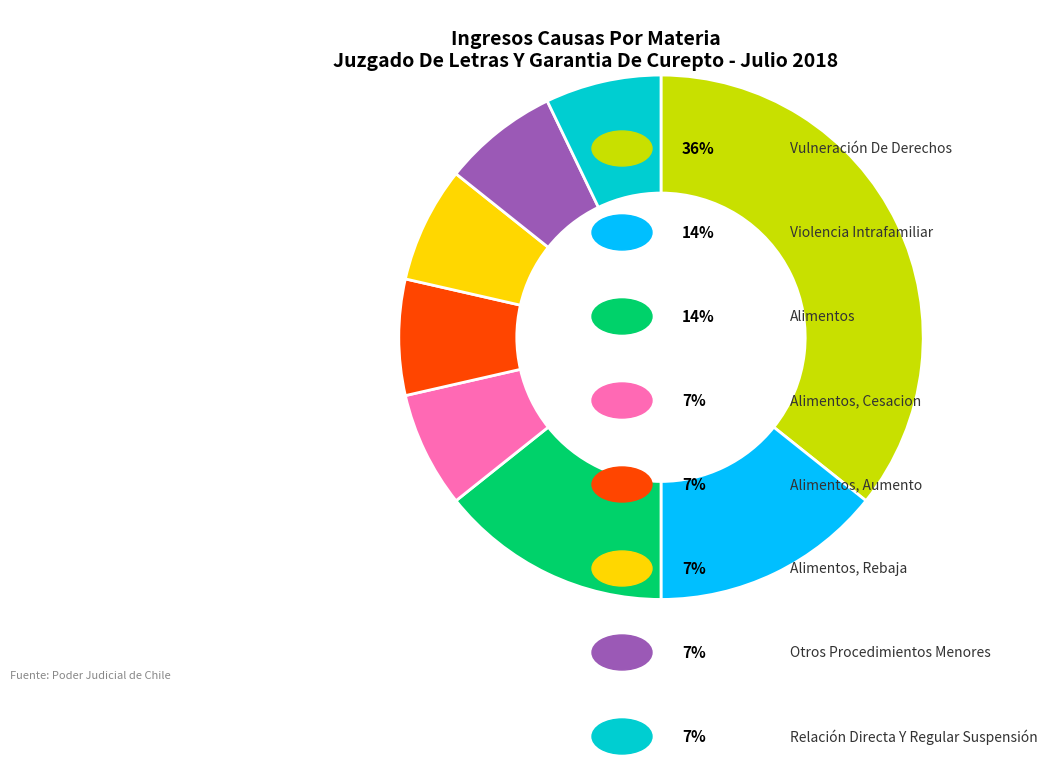

Is there any slice that represents more than half of the pie?

No